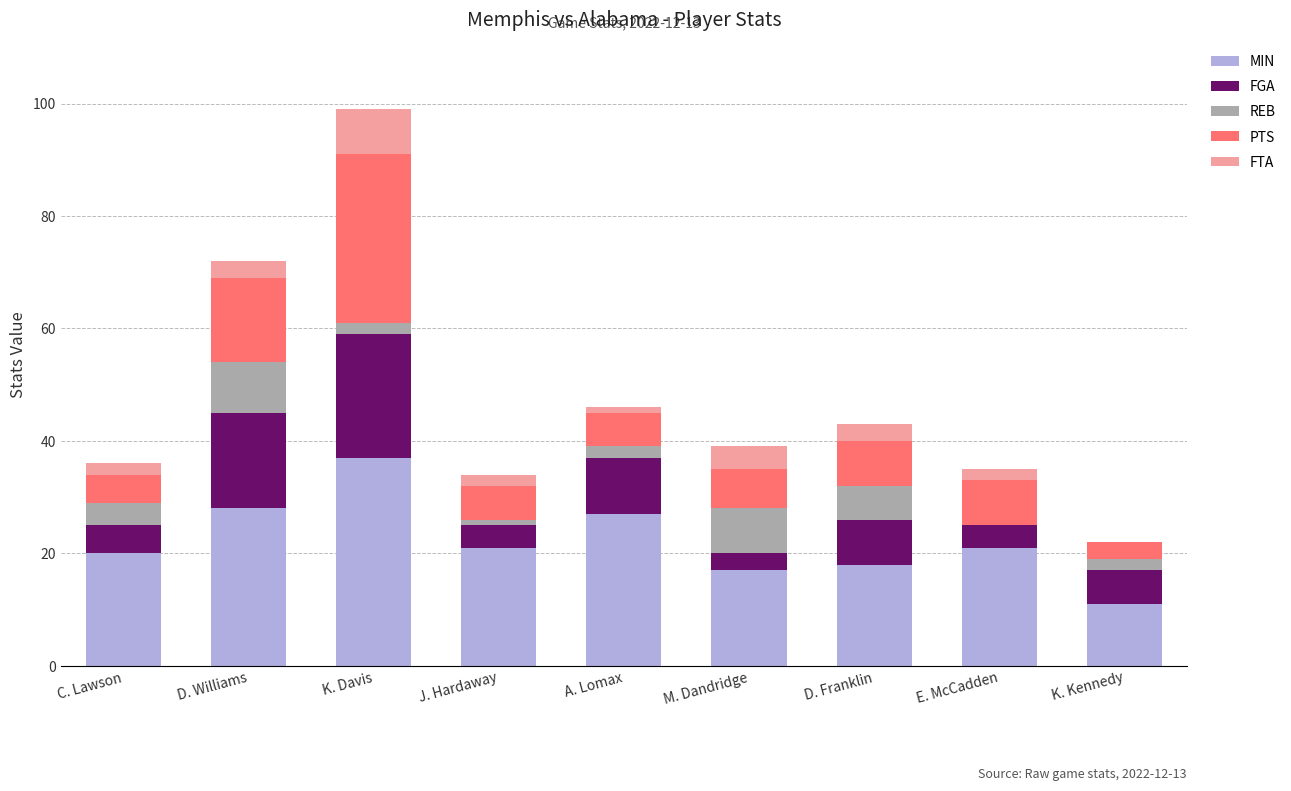

At which category is the sum across all series the highest?

K. Davis